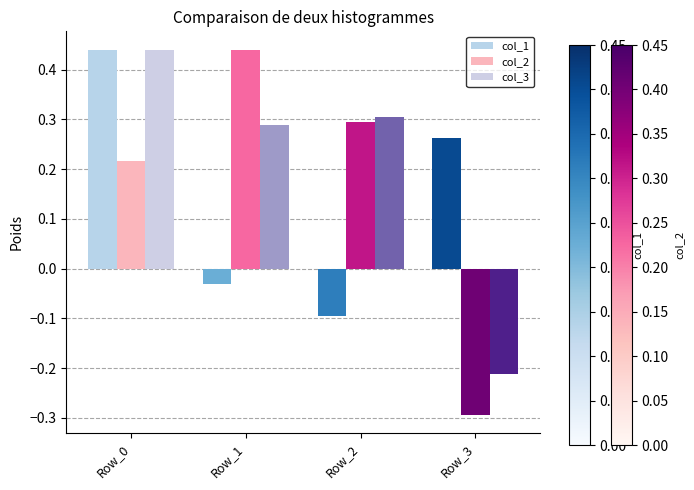

Rank the series by their maximum value, from lowest to highest.

col_1, col_2, col_3